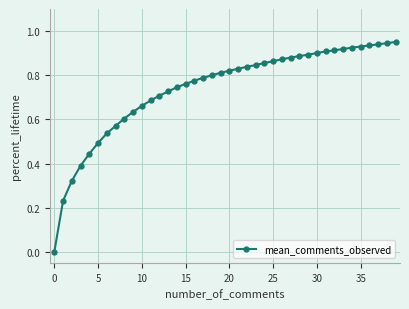

What is the sum of all values?

29.5